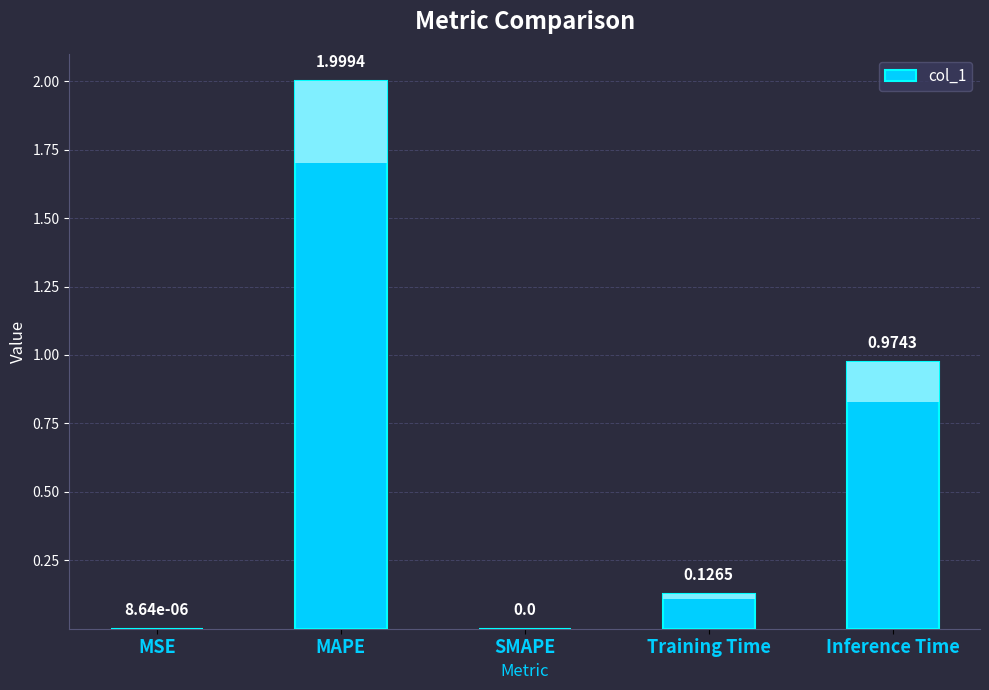

What is the change in value from MAPE to Inference Time?

-1.0